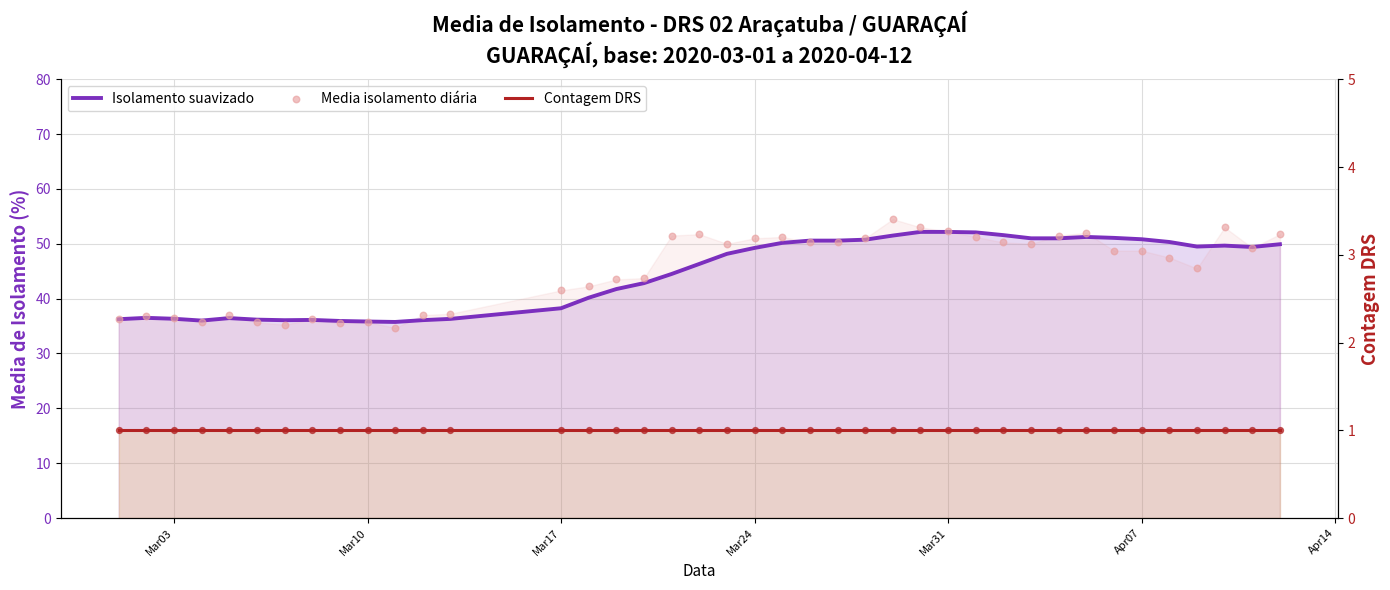

What are all the series names shown in the legend?

Isolamento suavizado, Media isolamento diária, Contagem DRS